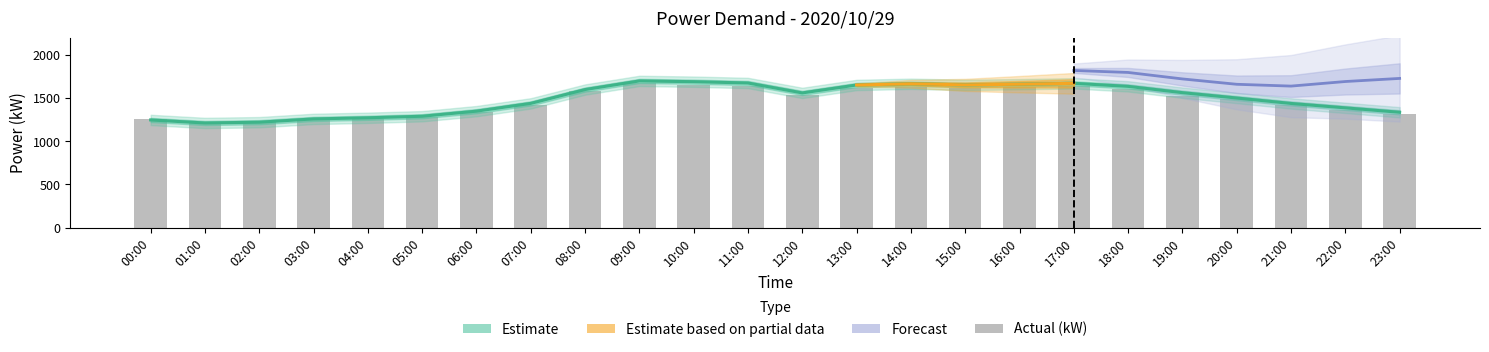

What value does the Measured (kW) series have at 18:00?

1636